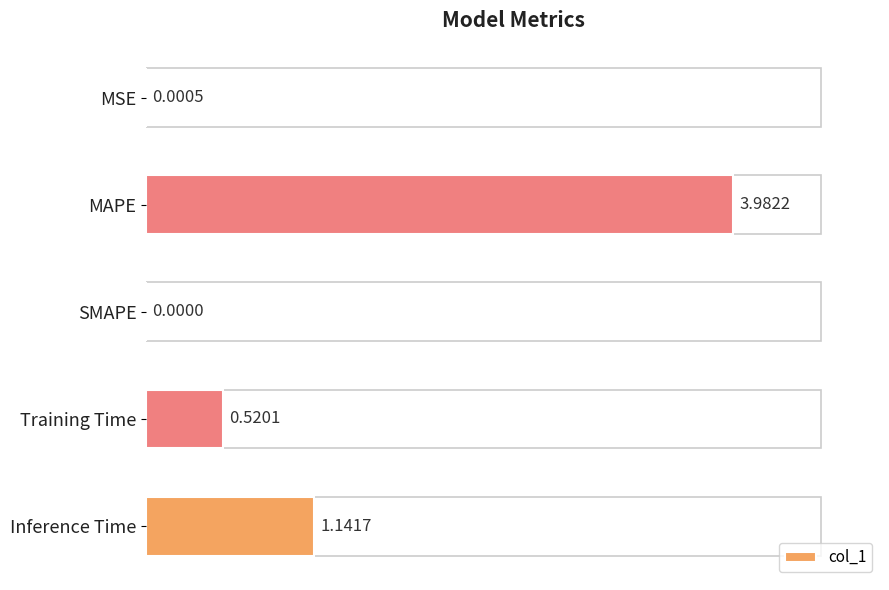

What is the change in value from MSE to Inference Time?

+1.1